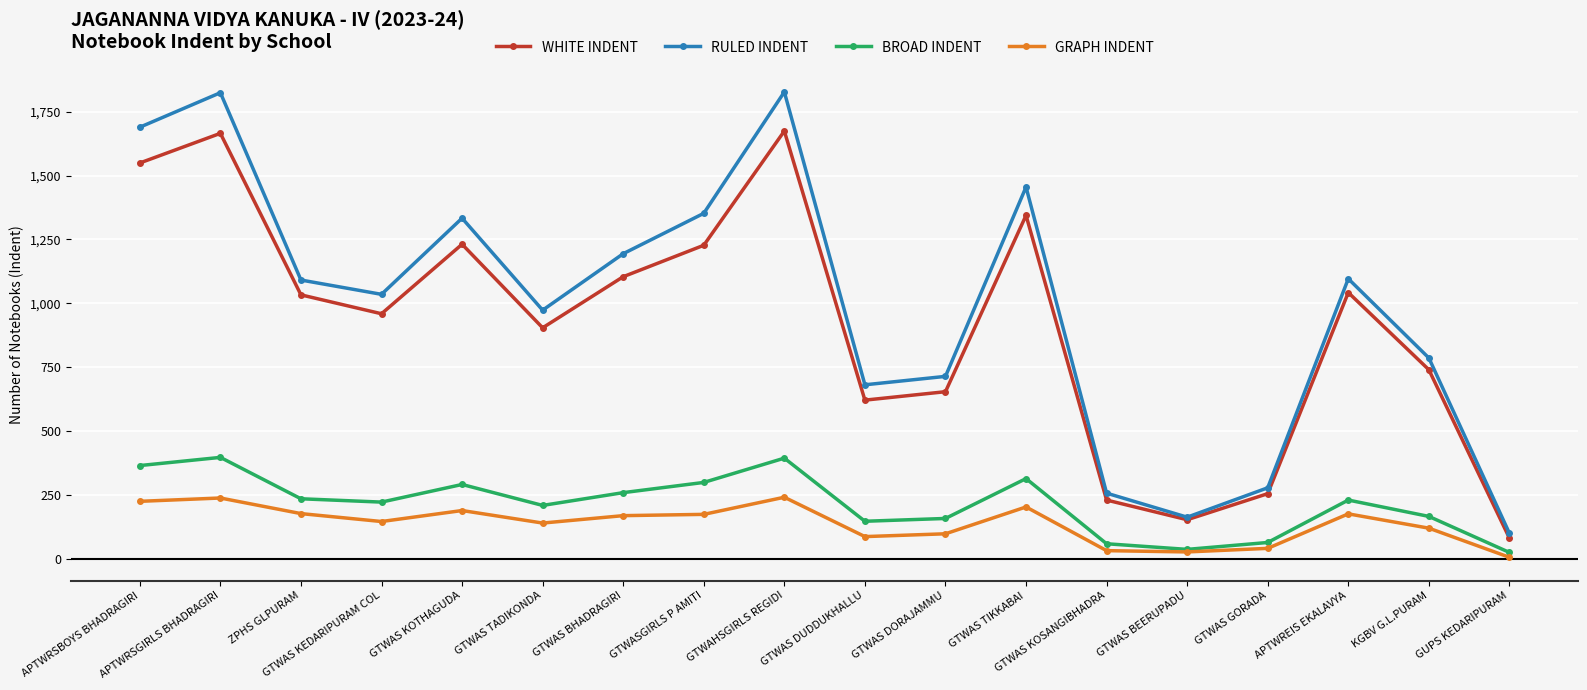

True or false: WHITE INDENT has more than 2 interior local peaks.

True